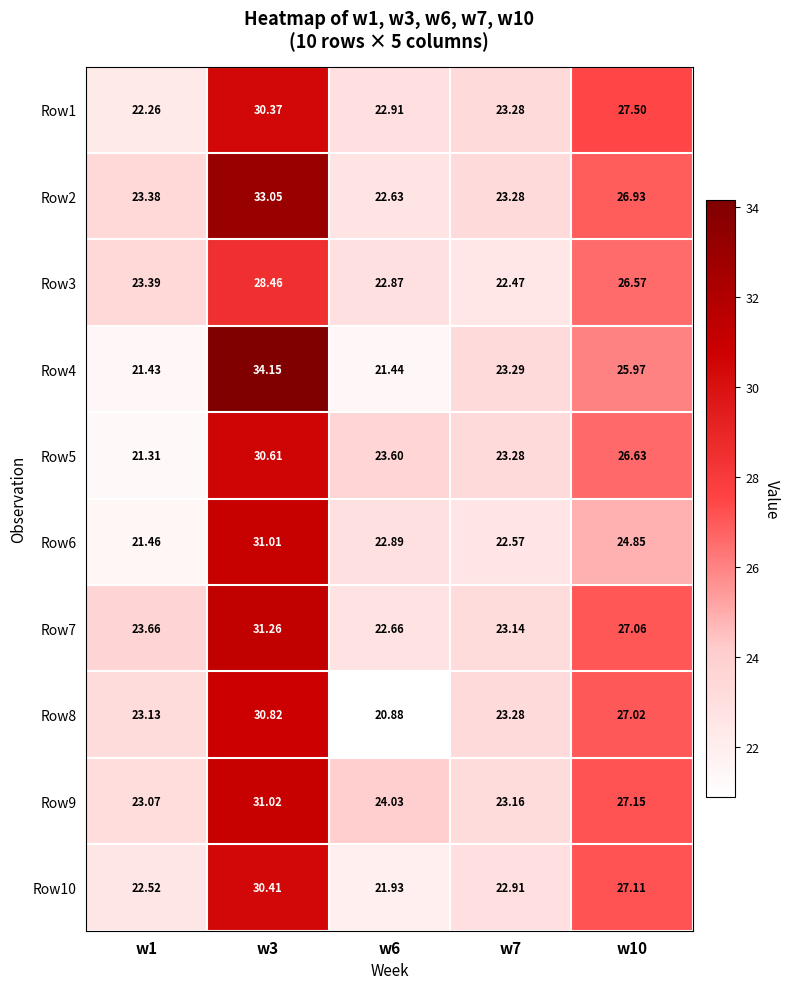

Is the value of Row2 at w10 greater than the value of Row7 at w6?

Yes